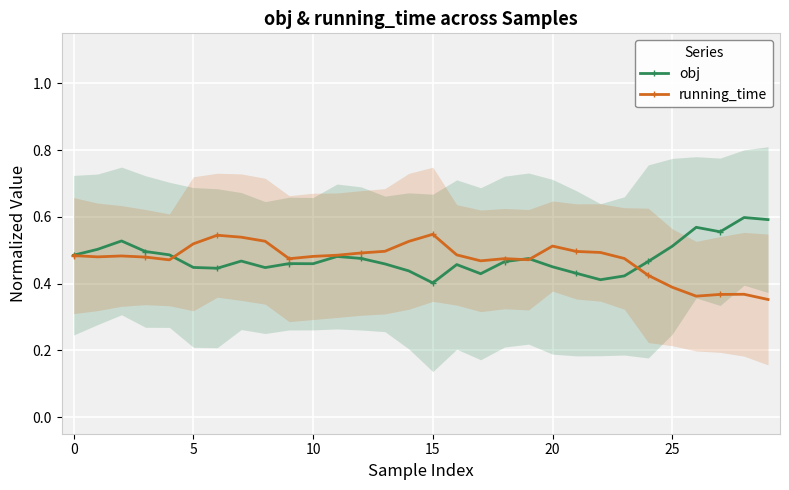

True or false: obj has more than 1 points higher than both neighbors.

True